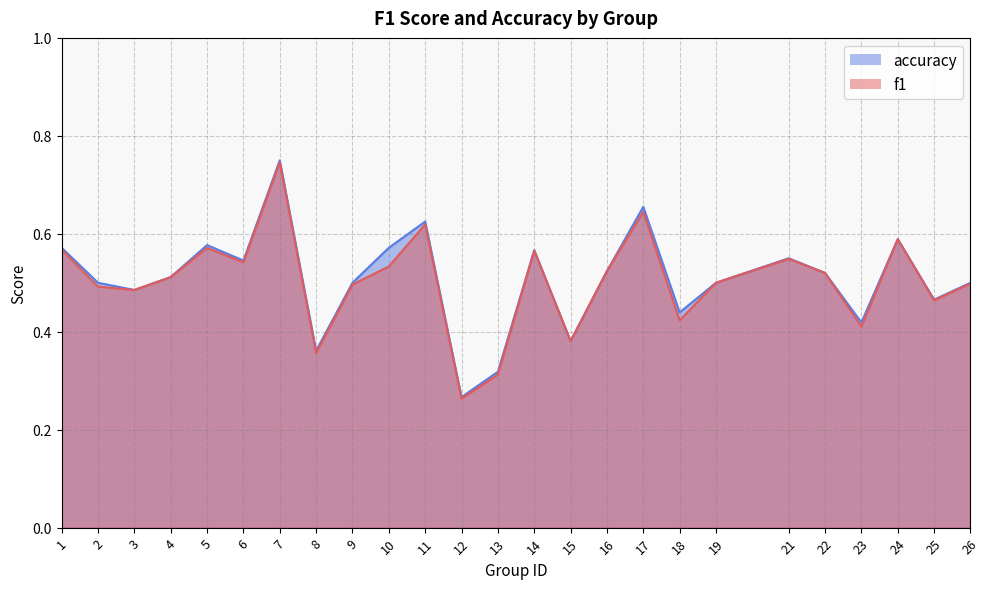

How many categories are shown in the chart?

25